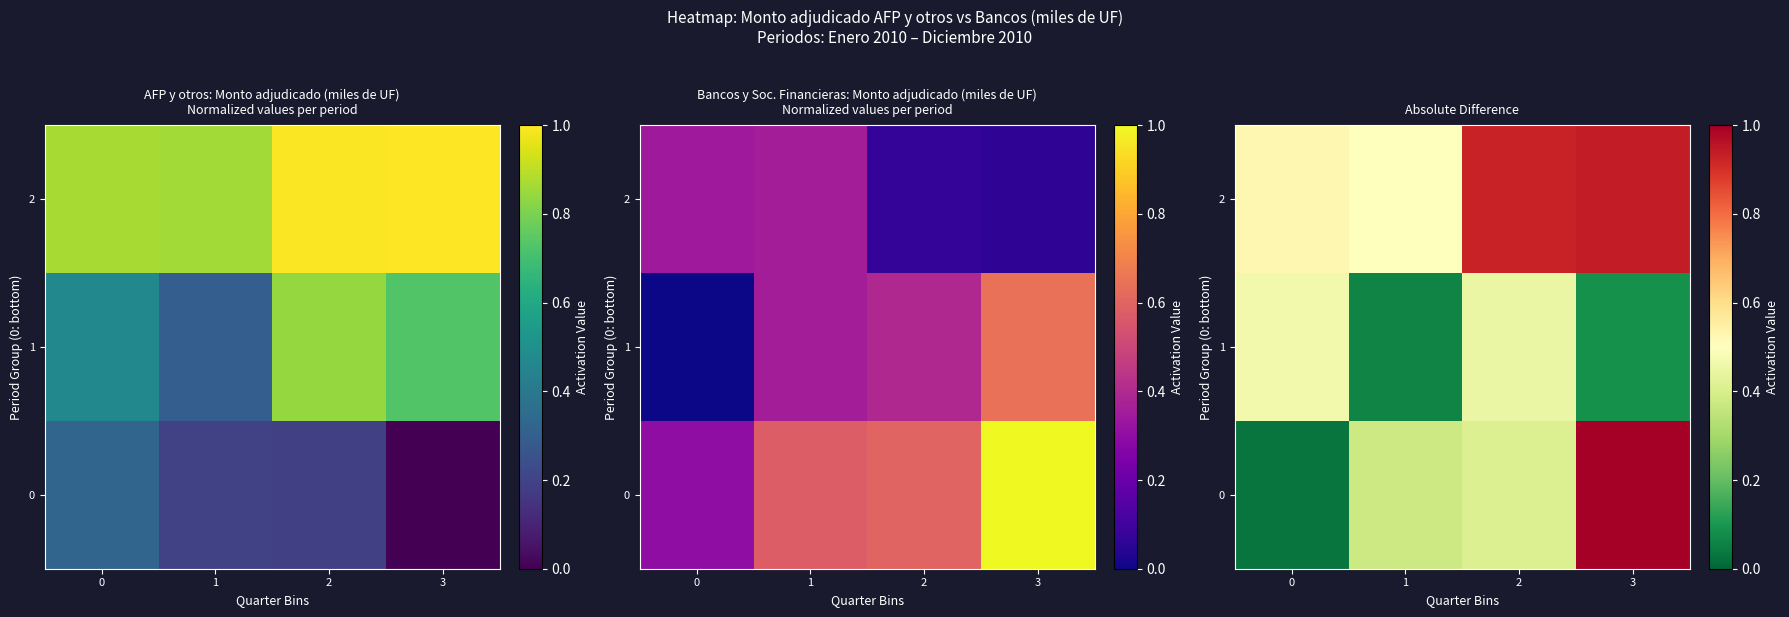

Rank the series at 3 from highest to lowest value.

0, 2, 1